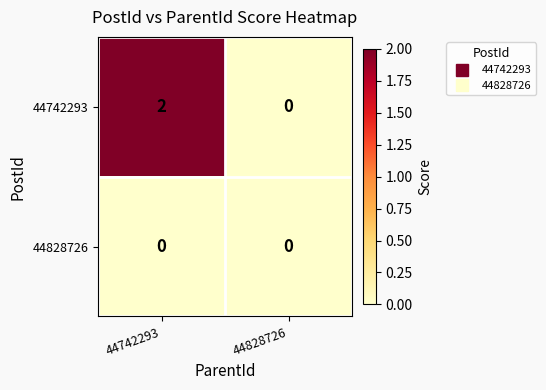

Reading left to right, what are all the values shown in this chart?

44742293: 2	0
44828726: 0	0